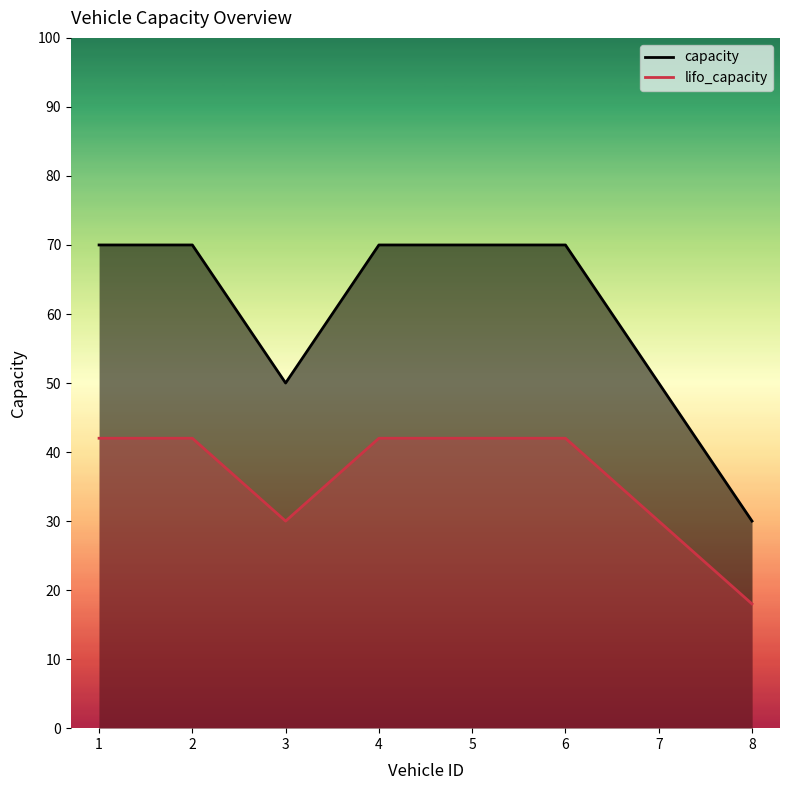

What are all the series names shown in the legend?

capacity, lifo_capacity